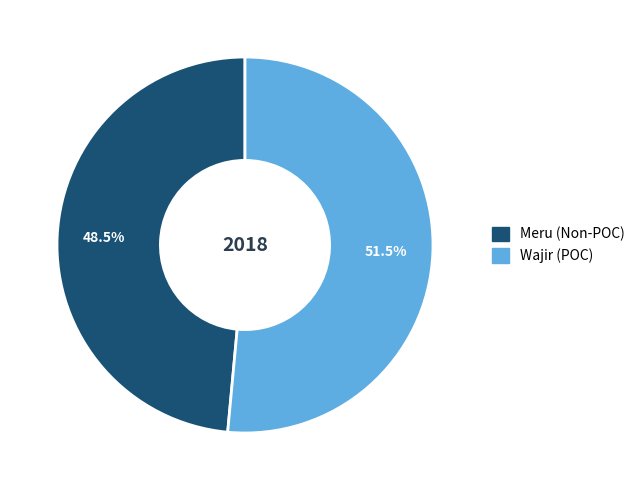

Count the number of slices in the pie.

2